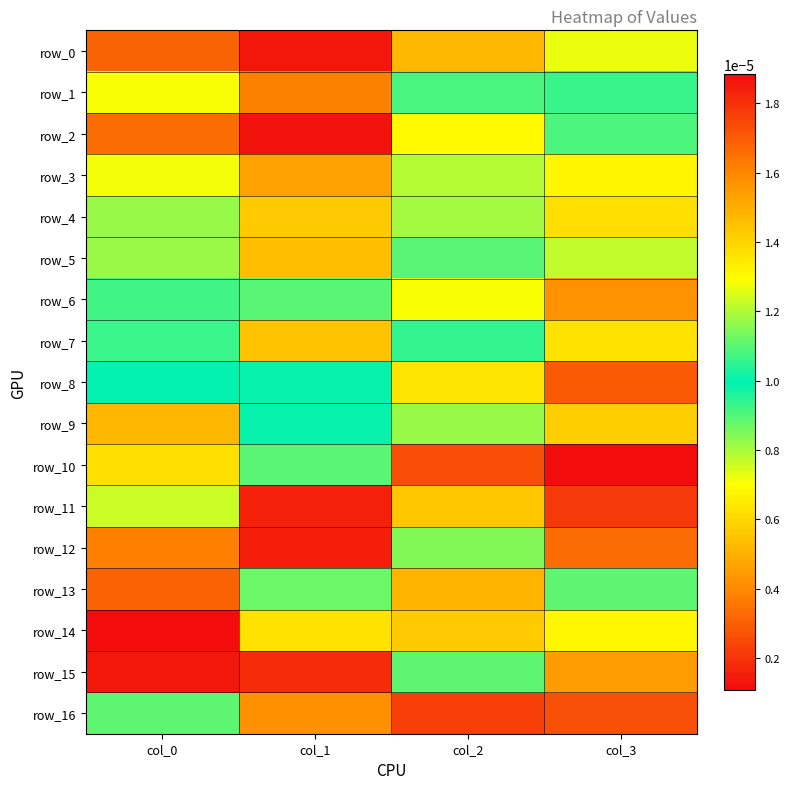

Which has a higher value, col_1 or col_3?

col_3